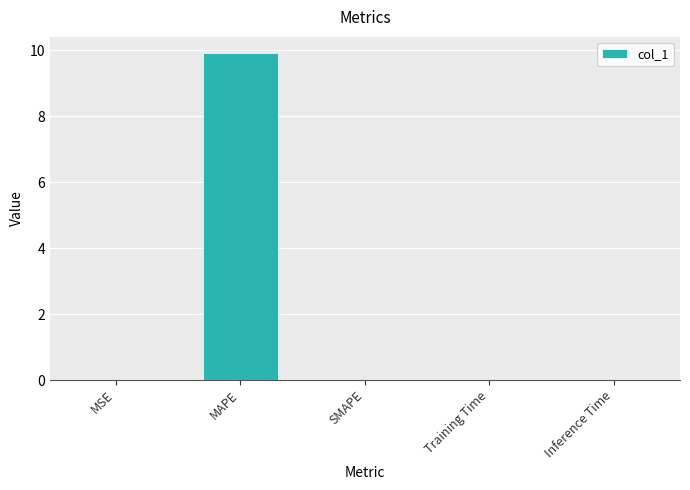

The chart shows a value of 0.0 at Training Time. True or false?

True